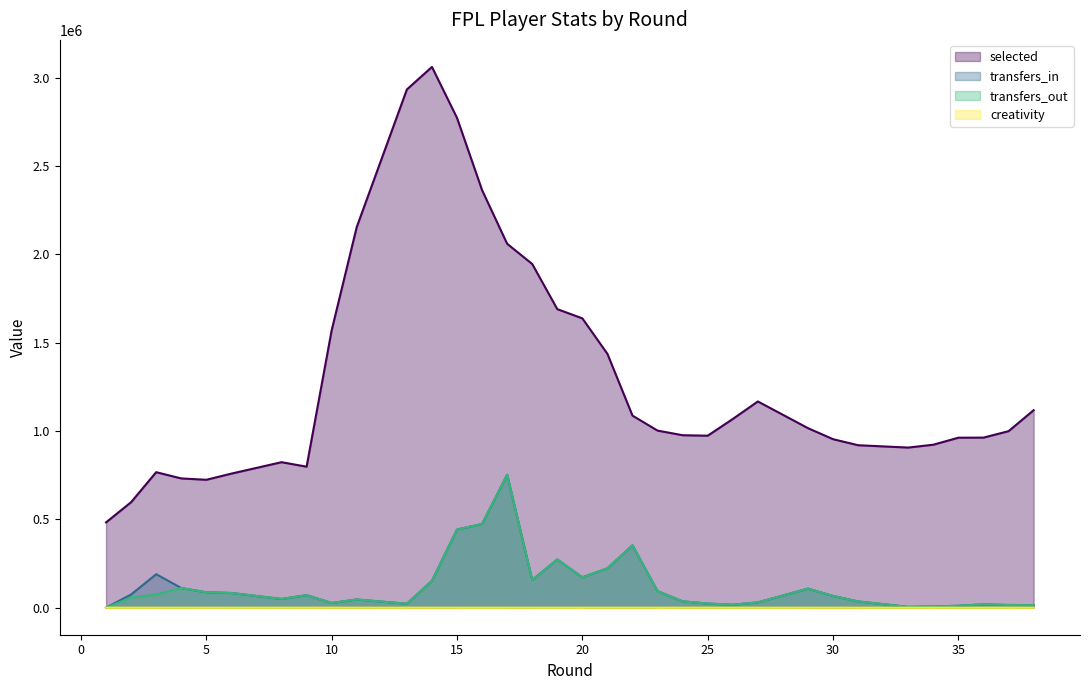

How many interior local peaks does the selected (line) series have?

4